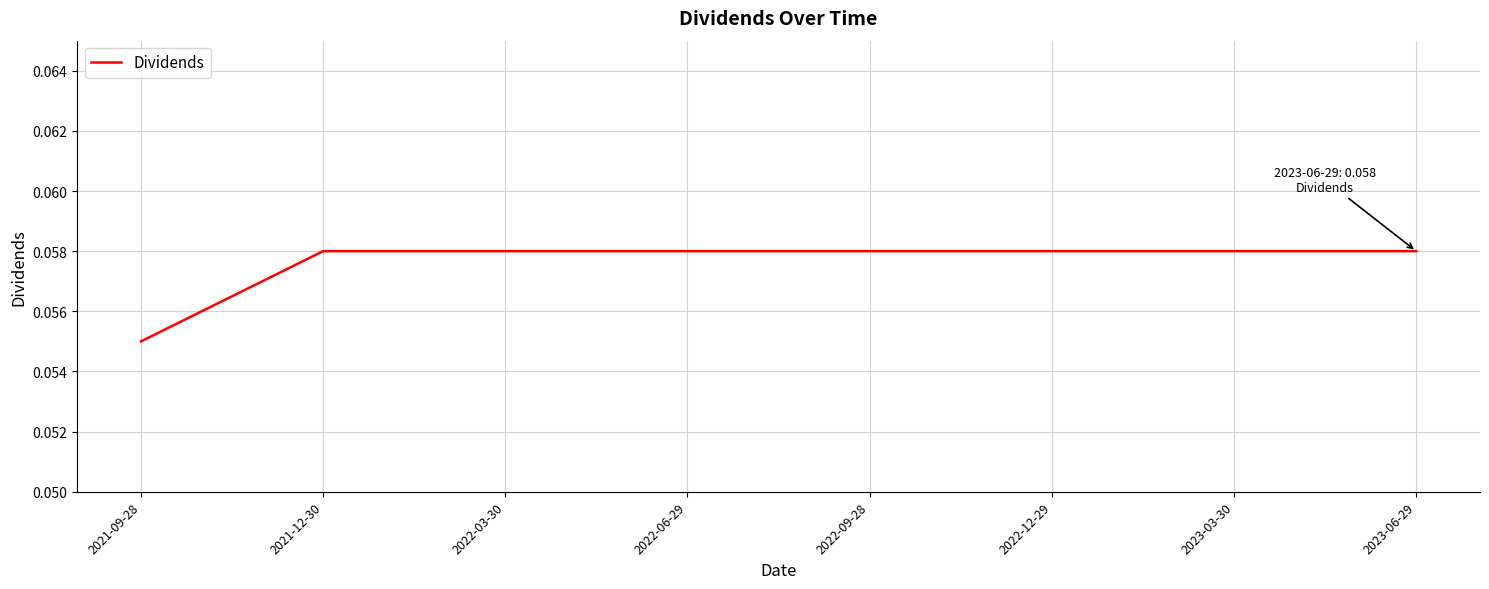

What is the sum of all values?

0.5